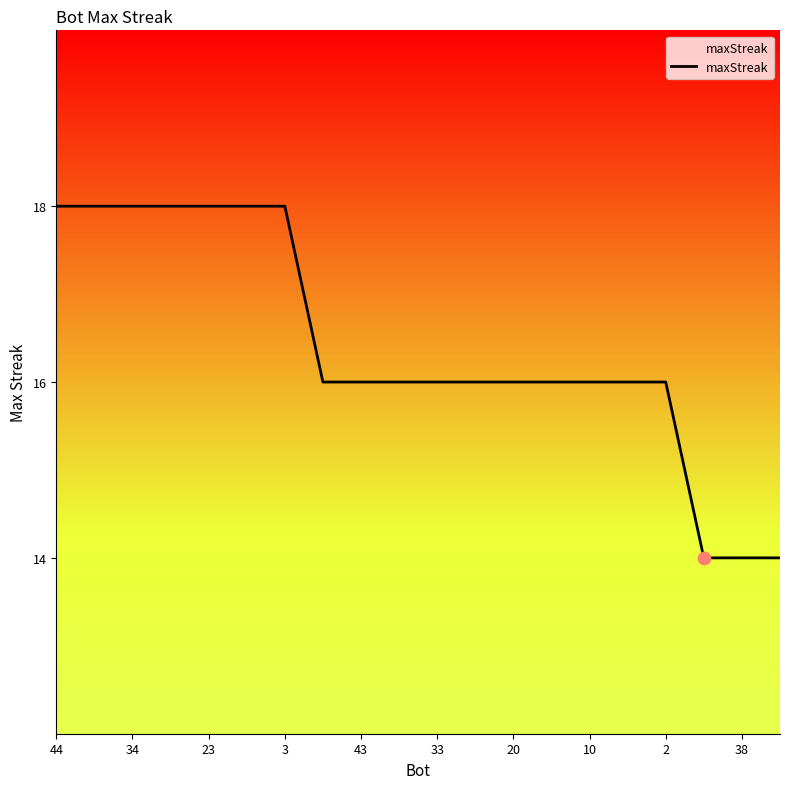

What is the smallest value displayed?

14